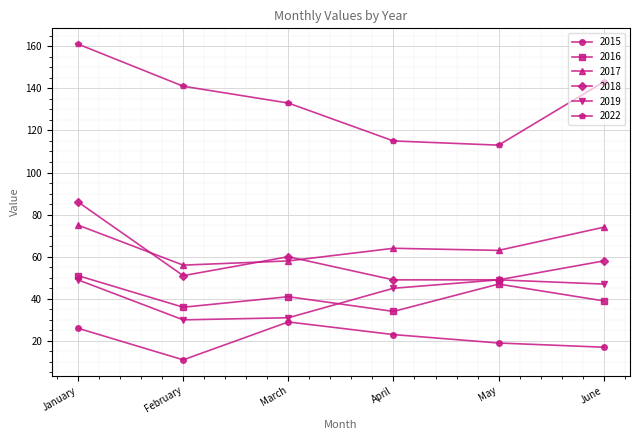

Is it true that 2022 equals 133 at March?

True